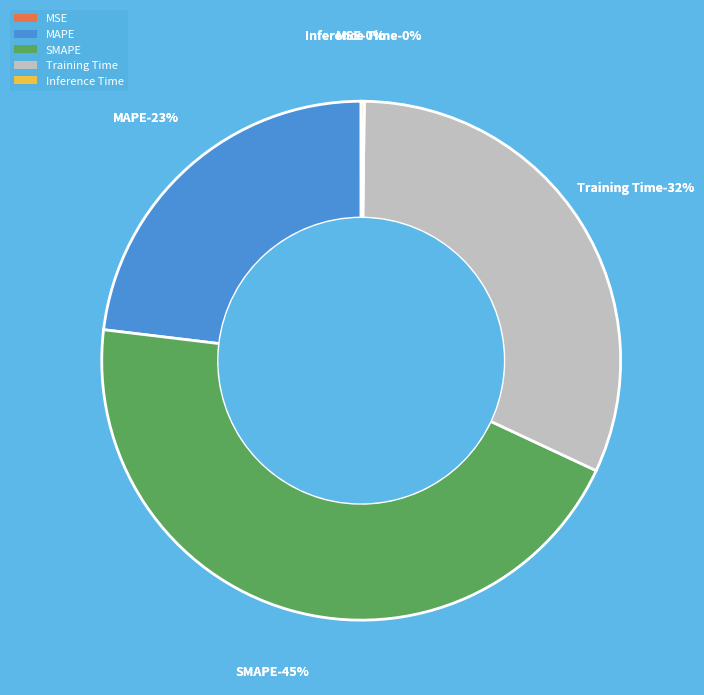

The MAPE slice represents 23% of the pie. True or false?

True